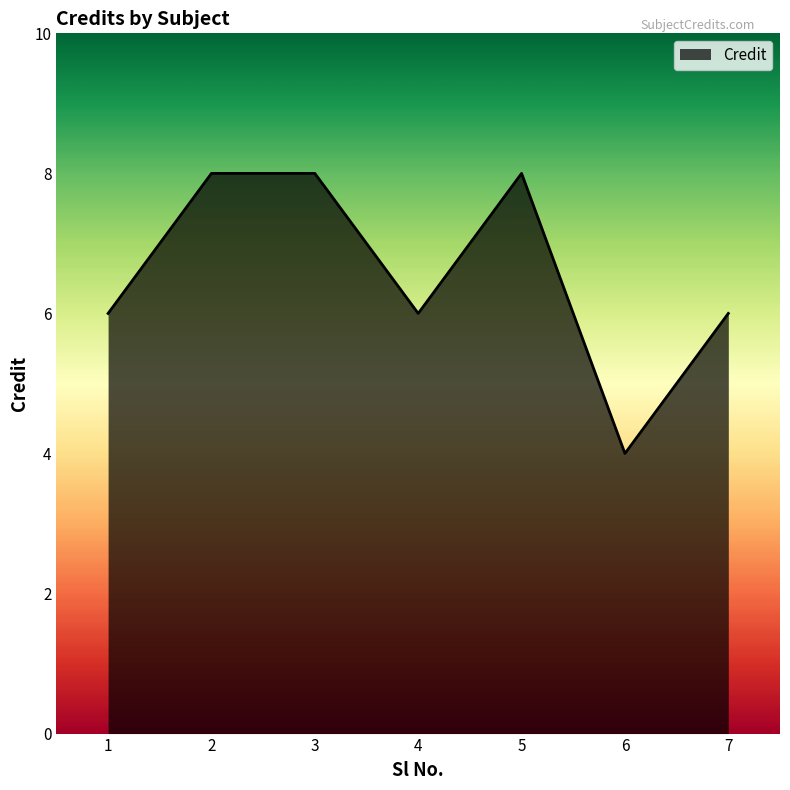

Where is the first local minimum?

4